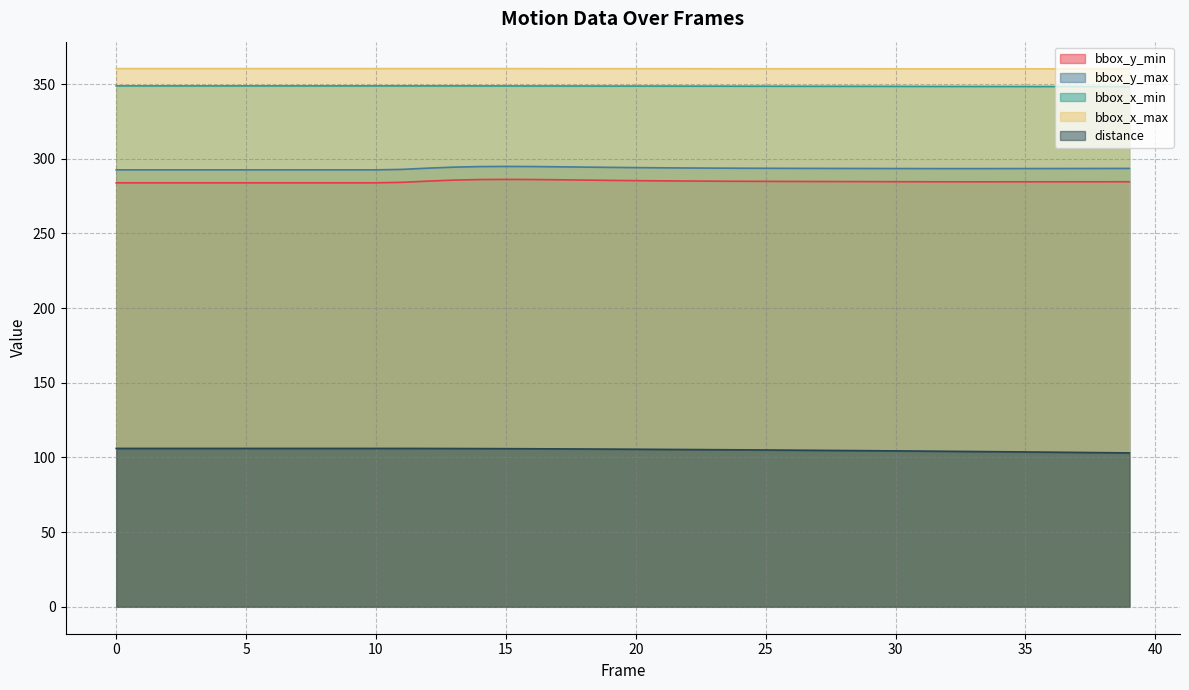

Reading right to left, extract all data points from this chart.

bbox_y_min: 284.6	284.6	284.6	284.6	284.6	284.6	284.6	284.6	284.6	284.6	284.7	284.7	284.8	284.8	284.9	284.9	285.0	285.1	285.2	285.3	285.5	285.7	285.9	286.1	286.2	286.1	285.7	285.0	284.2	283.9	283.9	283.9	283.9	283.9	283.9	283.9	283.9	283.9	283.9	283.9
bbox_y_max: 293.5	293.5	293.5	293.4	293.4	293.4	293.4	293.4	293.4	293.4	293.5	293.5	293.5	293.6	293.6	293.7	293.7	293.8	293.9	294.1	294.2	294.4	294.6	294.8	294.9	294.8	294.4	293.7	292.9	292.6	292.6	292.6	292.6	292.6	292.6	292.6	292.6	292.6	292.6	292.6
bbox_x_min: 348.3	348.3	348.3	348.4	348.4	348.4	348.4	348.4	348.4	348.5	348.5	348.5	348.5	348.5	348.6	348.6	348.6	348.6	348.7	348.7	348.7	348.7	348.7	348.7	348.7	348.8	348.8	348.8	348.8	348.8	348.8	348.8	348.8	348.8	348.8	348.8	348.8	348.8	348.8	348.8
bbox_x_max: 360.2	360.2	360.2	360.2	360.2	360.2	360.2	360.2	360.2	360.2	360.3	360.3	360.3	360.3	360.3	360.3	360.3	360.3	360.3	360.3	360.3	360.3	360.3	360.3	360.4	360.4	360.4	360.4	360.4	360.4	360.4	360.4	360.4	360.4	360.4	360.4	360.4	360.4	360.4	360.4
distance: 103.0	103.2	103.4	103.5	103.7	103.8	104.0	104.1	104.3	104.4	104.5	104.6	104.8	104.9	105.0	105.1	105.2	105.3	105.4	105.5	105.6	105.7	105.7	105.8	105.9	105.9	106.0	106.0	106.1	106.1	106.1	106.1	106.1	106.1	106.1	106.1	106.1	106.1	106.1	106.1